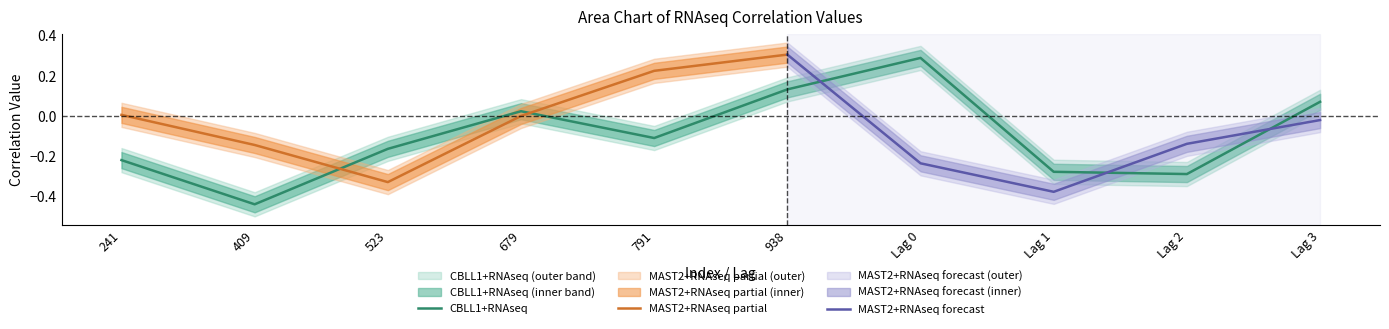

The CBLL1+RNAseq series shows -0.1 at Lag 1. True or false?

False